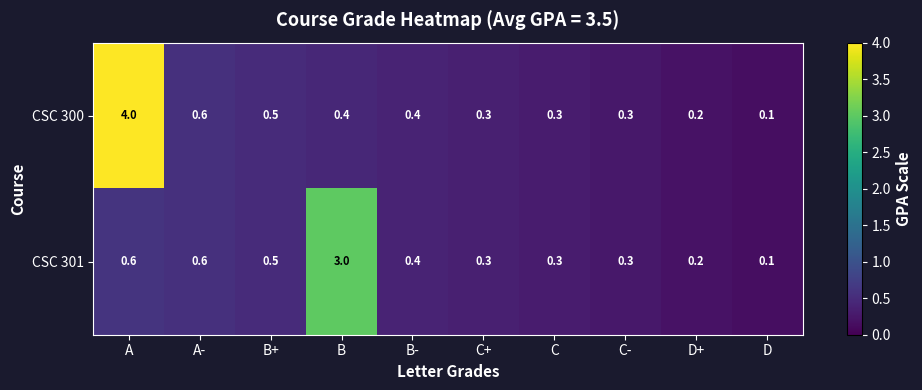

True or false: CSC 300 has a value of 0.4 at B-.

True